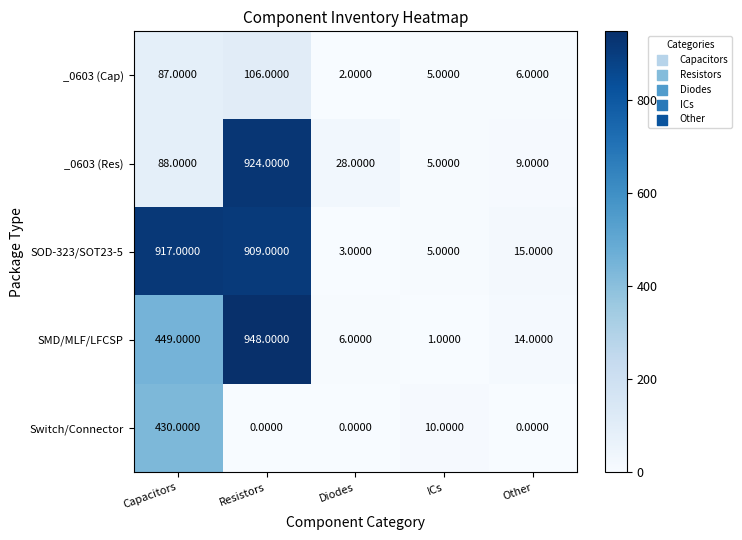

How many categories are shown in the chart?

5